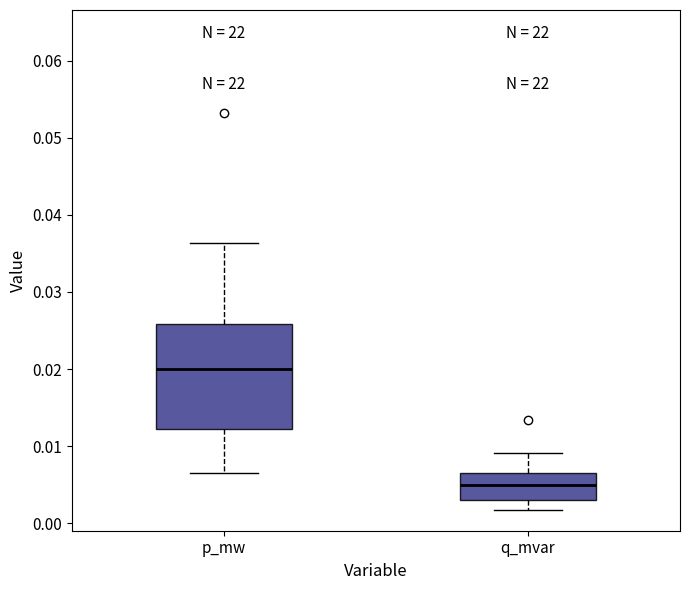

Where is the upper edge of the box for p_mw on the y-axis? The values are not printed on the chart, so give them approximately, as read against the axis.

0.026